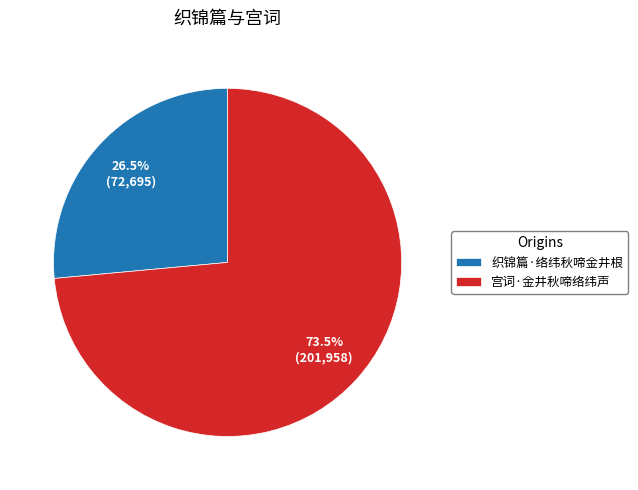

Does 宫词·金井秋啼络纬声 represent more than half of the total?

Yes